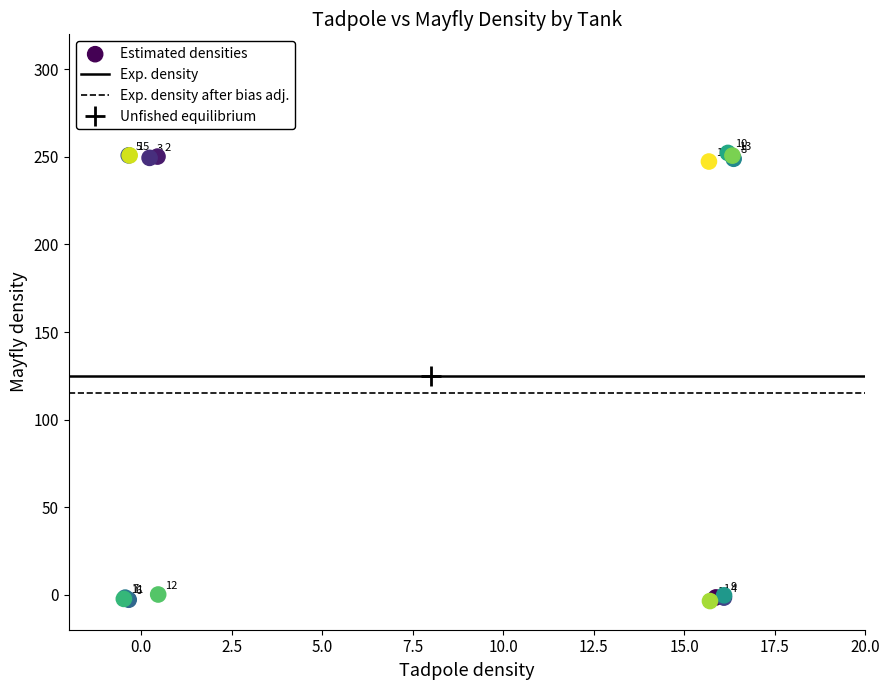

What Y value in the scatter plot is closest to 124?

247.4